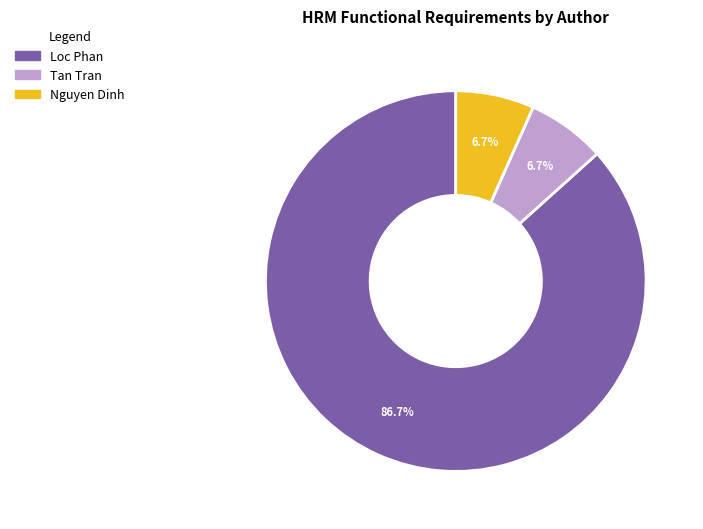

Which category has the biggest portion of the pie?

Loc Phan